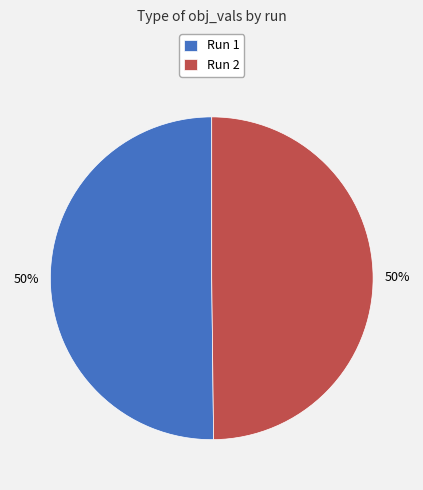

What percentage is the Run 1 slice, to the nearest percent?

50%